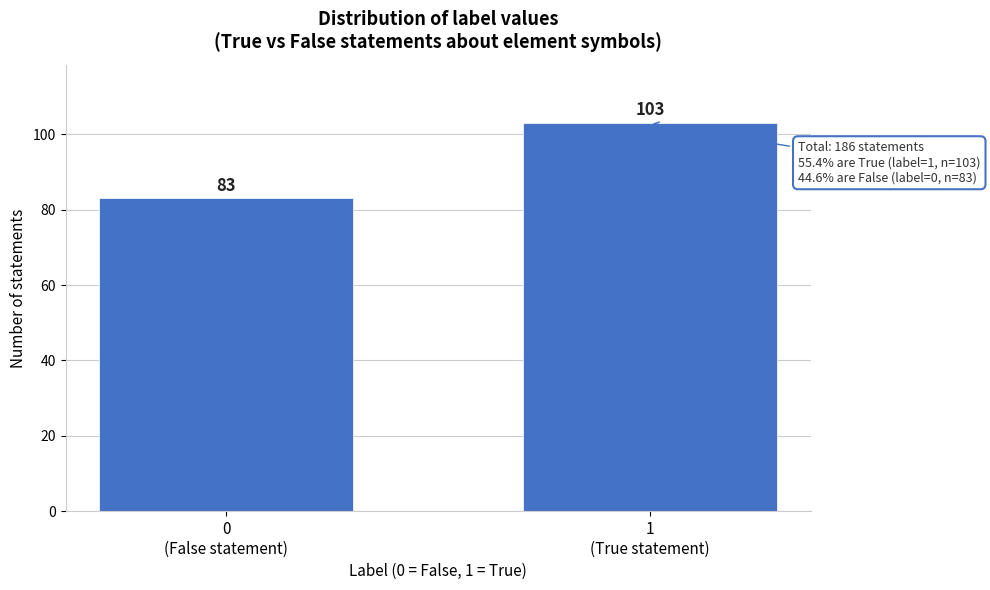

Reading left to right, transcribe all the data shown in this chart.

83	103